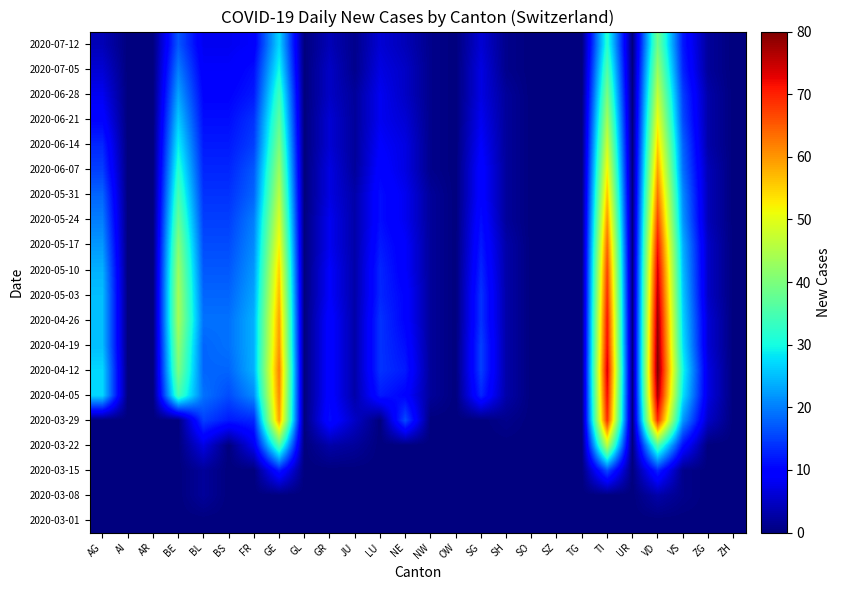

Reading left to right, what are all the values shown in this chart?

2020-03-01: AG=0	AI=0	AR=0	BE=0	BL=0	BS=0	FR=0	GE=0	GL=0	GR=0	JU=0	LU=0	NE=0	NW=0	OW=0	SG=0	SH=0	SO=0	SZ=0	TG=0	TI=0	UR=0	VD=0	VS=0	ZG=0	ZH=0
2020-03-08: AG=0	AI=0	AR=0	BE=0	BL=2	BS=0	FR=0	GE=0	GL=0	GR=0	JU=0	LU=0	NE=0	NW=0	OW=0	SG=0	SH=0	SO=0	SZ=0	TG=0	TI=0	UR=0	VD=3	VS=1	ZG=0	ZH=0
2020-03-15: AG=0	AI=0	AR=0	BE=0	BL=2	BS=0	FR=0	GE=12	GL=0	GR=0	JU=0	LU=0	NE=0	NW=0	OW=0	SG=0	SH=0	SO=0	SZ=0	TG=0	TI=16	UR=0	VD=13	VS=1	ZG=0	ZH=0
2020-03-22: AG=0	AI=0	AR=0	BE=0	BL=7	BS=0	FR=8	GE=36	GL=0	GR=3	JU=2	LU=0	NE=0	NW=0	OW=0	SG=0	SH=0	SO=0	SZ=0	TG=0	TI=46	UR=0	VD=36	VS=11	ZG=0	ZH=0
2020-03-29: AG=0	AI=0	AR=0	BE=0	BL=15	BS=12	FR=13	GE=59	GL=0	GR=11	JU=5	LU=0	NE=16	NW=0	OW=0	SG=0	SH=1	SO=0	SZ=0	TG=0	TI=69	UR=0	VD=69	VS=22	ZG=5	ZH=0
2020-04-05: AG=27	AI=0	AR=0	BE=35	BL=19	BS=16	FR=21	GE=61	GL=0	GR=10	JU=3	LU=12	NE=10	NW=2	OW=0	SG=13	SH=3	SO=0	SZ=0	TG=0	TI=72	UR=0	VD=77	VS=28	ZG=7	ZH=0
2020-04-12: AG=27	AI=0	AR=0	BE=40	BL=18	BS=18	FR=24	GE=62	GL=0	GR=10	JU=3	LU=14	NE=12	NW=2	OW=0	SG=15	SH=3	SO=0	SZ=0	TG=0	TI=74	UR=0	VD=80	VS=30	ZG=7	ZH=0
2020-04-19: AG=25	AI=0	AR=0	BE=42	BL=18	BS=19	FR=24	GE=60	GL=0	GR=10	JU=3	LU=14	NE=11	NW=2	OW=0	SG=15	SH=3	SO=0	SZ=0	TG=0	TI=72	UR=0	VD=79	VS=28	ZG=6	ZH=0
2020-04-26: AG=25	AI=0	AR=0	BE=44	BL=19	BS=19	FR=24	GE=59	GL=0	GR=10	JU=3	LU=14	NE=10	NW=2	OW=0	SG=14	SH=3	SO=0	SZ=0	TG=0	TI=71	UR=0	VD=78	VS=27	ZG=6	ZH=0
2020-05-03: AG=25	AI=0	AR=0	BE=44	BL=18	BS=18	FR=23	GE=57	GL=0	GR=9	JU=3	LU=13	NE=10	NW=2	OW=0	SG=14	SH=3	SO=0	SZ=0	TG=0	TI=69	UR=0	VD=76	VS=26	ZG=5	ZH=0
2020-05-10: AG=24	AI=0	AR=0	BE=43	BL=17	BS=17	FR=22	GE=55	GL=0	GR=9	JU=3	LU=13	NE=9	NW=2	OW=0	SG=13	SH=3	SO=0	SZ=0	TG=0	TI=67	UR=0	VD=74	VS=25	ZG=5	ZH=0
2020-05-17: AG=22	AI=0	AR=0	BE=41	BL=16	BS=16	FR=21	GE=52	GL=0	GR=8	JU=3	LU=12	NE=9	NW=2	OW=0	SG=12	SH=3	SO=0	SZ=0	TG=0	TI=64	UR=0	VD=71	VS=24	ZG=5	ZH=0
2020-05-24: AG=20	AI=0	AR=0	BE=38	BL=15	BS=15	FR=20	GE=49	GL=0	GR=8	JU=3	LU=11	NE=8	NW=2	OW=0	SG=11	SH=2	SO=0	SZ=0	TG=0	TI=60	UR=0	VD=67	VS=22	ZG=4	ZH=0
2020-05-31: AG=18	AI=0	AR=0	BE=35	BL=14	BS=14	FR=18	GE=46	GL=0	GR=7	JU=3	LU=11	NE=8	NW=2	OW=0	SG=10	SH=2	SO=0	SZ=0	TG=0	TI=56	UR=0	VD=63	VS=21	ZG=4	ZH=0
2020-06-07: AG=15	AI=0	AR=0	BE=32	BL=13	BS=13	FR=17	GE=43	GL=0	GR=7	JU=2	LU=10	NE=7	NW=1	OW=0	SG=10	SH=2	SO=0	SZ=0	TG=0	TI=52	UR=0	VD=59	VS=19	ZG=4	ZH=0
2020-06-14: AG=13	AI=0	AR=0	BE=29	BL=12	BS=12	FR=15	GE=40	GL=0	GR=6	JU=2	LU=9	NE=7	NW=1	OW=0	SG=9	SH=2	SO=0	SZ=0	TG=0	TI=48	UR=0	VD=55	VS=18	ZG=3	ZH=0
2020-06-21: AG=10	AI=0	AR=0	BE=26	BL=11	BS=11	FR=14	GE=37	GL=0	GR=6	JU=2	LU=8	NE=6	NW=1	OW=0	SG=8	SH=2	SO=0	SZ=0	TG=0	TI=44	UR=0	VD=51	VS=16	ZG=3	ZH=0
2020-06-28: AG=8	AI=0	AR=0	BE=23	BL=10	BS=10	FR=12	GE=34	GL=0	GR=5	JU=2	LU=8	NE=5	NW=1	OW=0	SG=7	SH=2	SO=0	SZ=0	TG=0	TI=40	UR=0	VD=47	VS=15	ZG=3	ZH=0
2020-07-05: AG=6	AI=0	AR=0	BE=20	BL=9	BS=9	FR=11	GE=30	GL=0	GR=5	JU=1	LU=7	NE=5	NW=1	OW=0	SG=7	SH=1	SO=0	SZ=0	TG=0	TI=36	UR=0	VD=43	VS=13	ZG=2	ZH=0
2020-07-12: AG=4	AI=0	AR=0	BE=17	BL=8	BS=8	FR=9	GE=27	GL=0	GR=4	JU=1	LU=6	NE=4	NW=1	OW=0	SG=6	SH=1	SO=0	SZ=0	TG=0	TI=32	UR=0	VD=39	VS=12	ZG=2	ZH=0